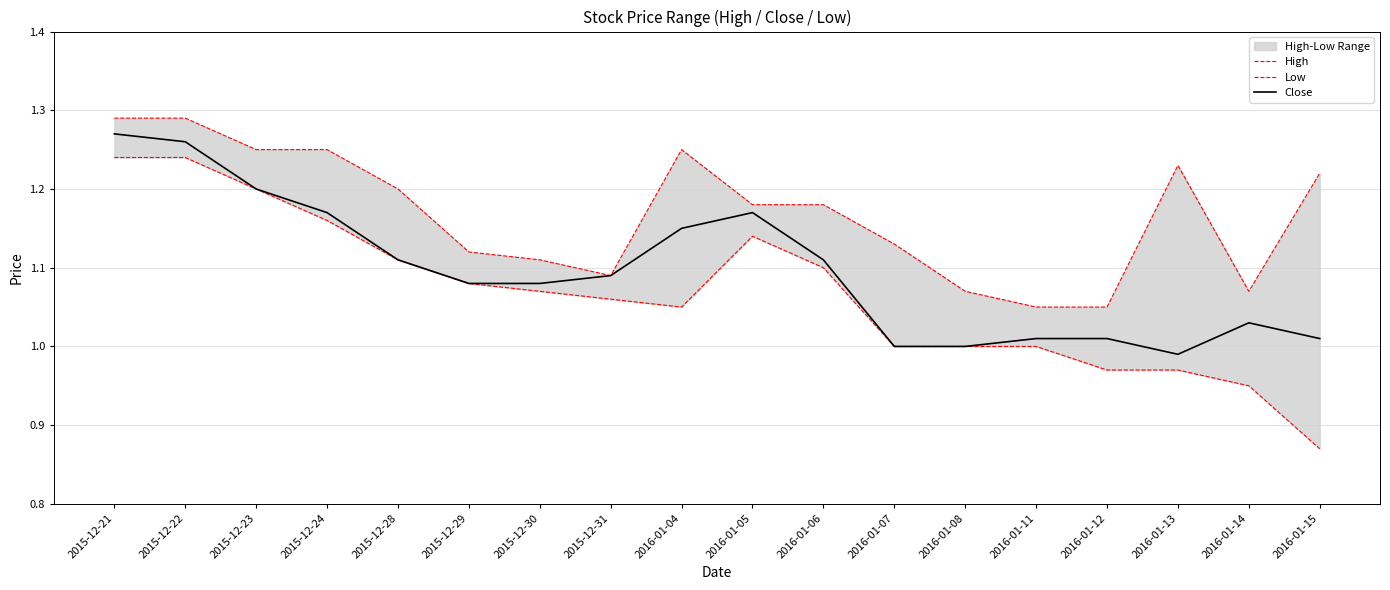

What is the difference between the Close values at 2015-12-28 and 2016-01-05?

0.1